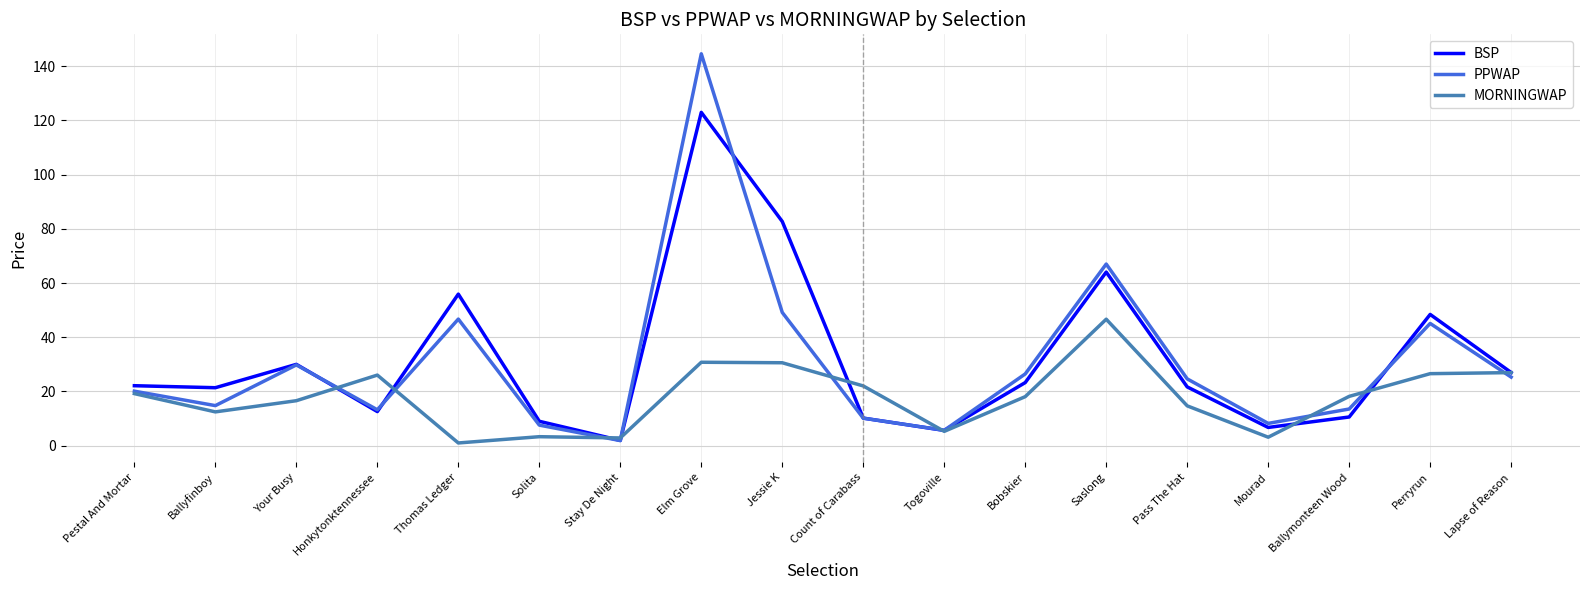

True or false: PPWAP has more than 2 points higher than both neighbors.

True